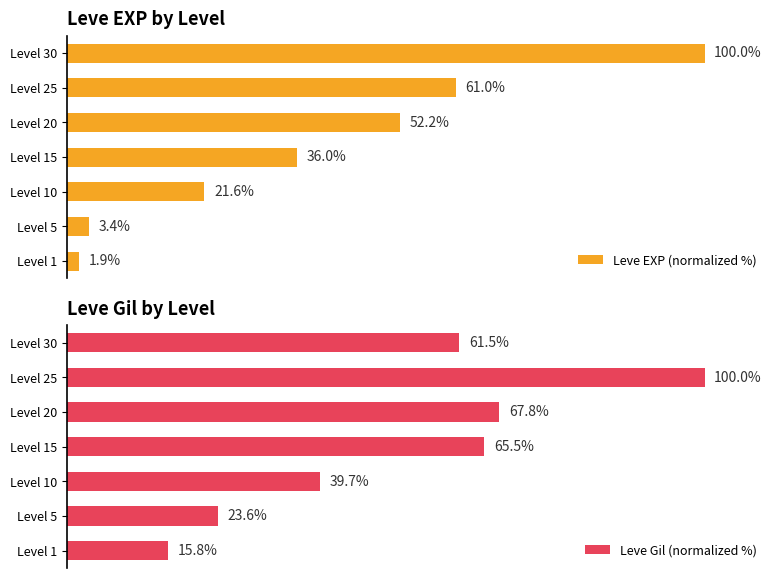

How many data points in Leve Gil (normalized %) are above 61?

4